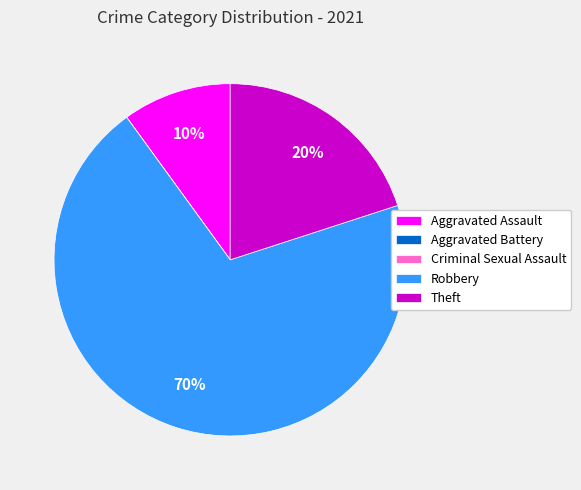

To the nearest percent, what portion does Aggravated Assault represent?

10%